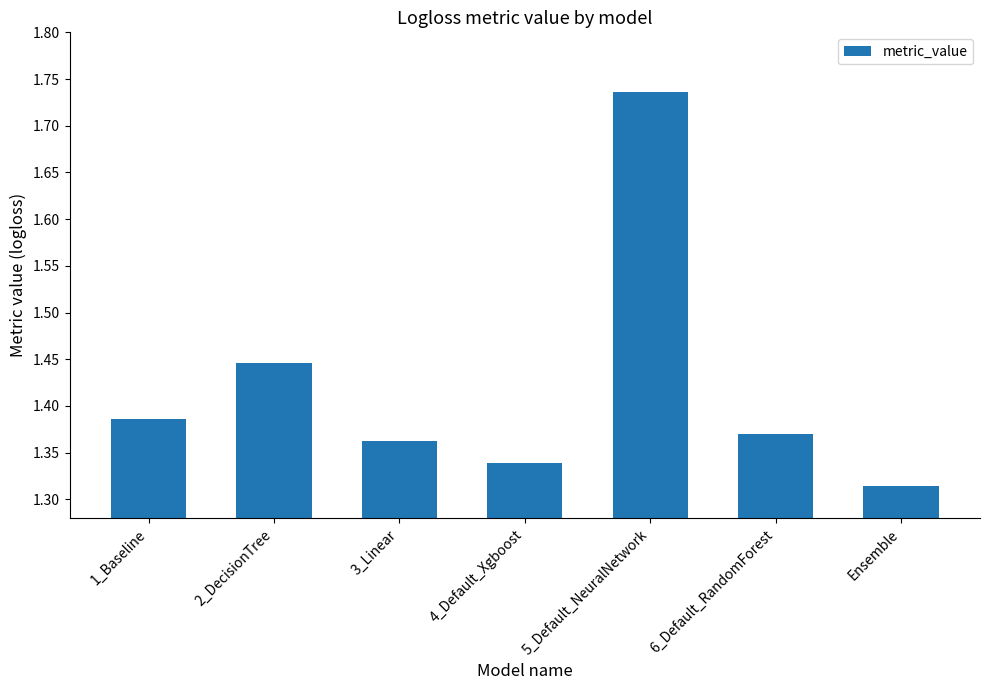

How many values are between 1 and 2?

7